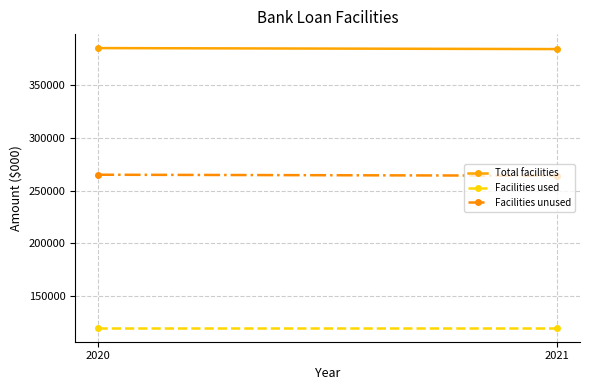

What is the maximum value shown in the chart?

385000